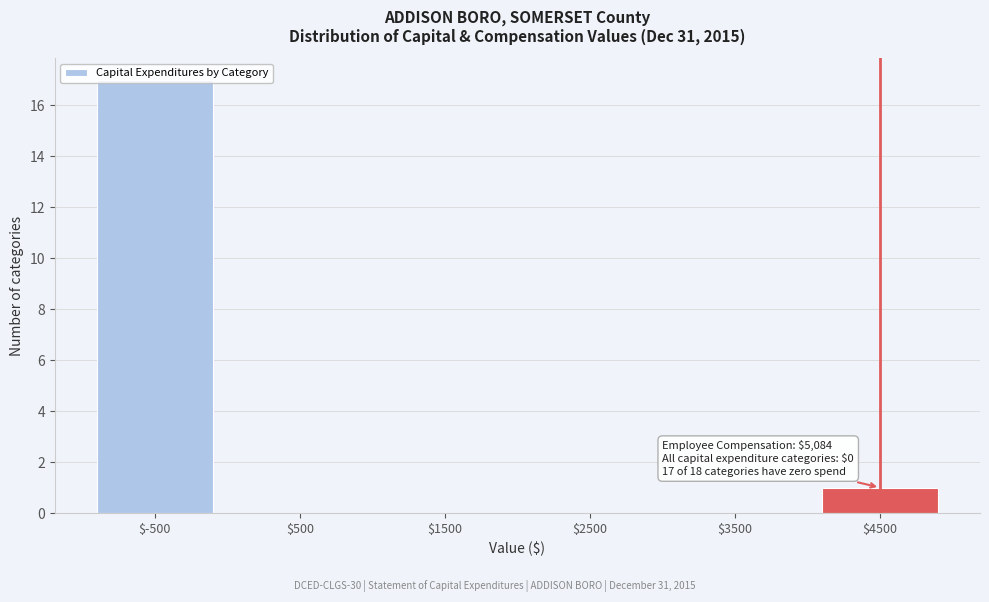

Is it true that the value at $500 is 0?

True